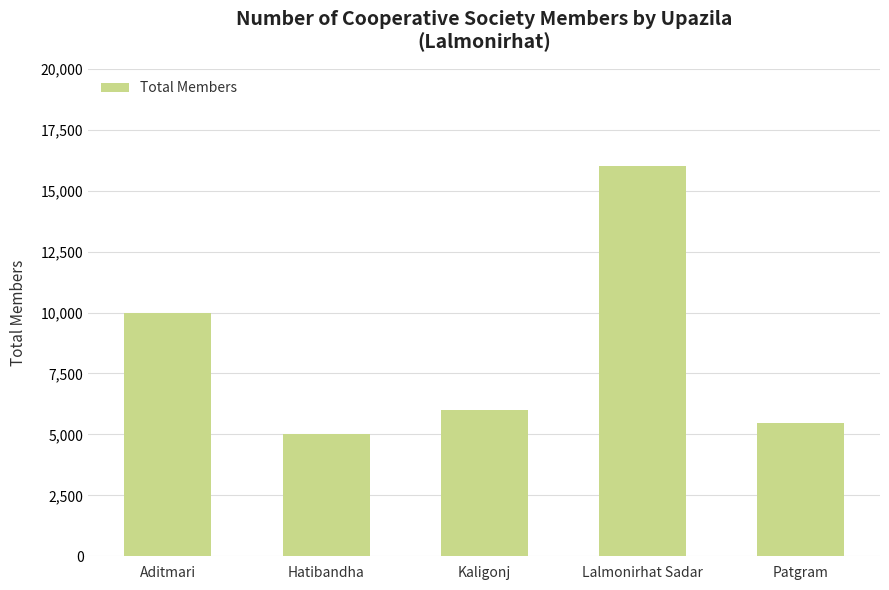

What is the minimum value shown in the chart?

5000